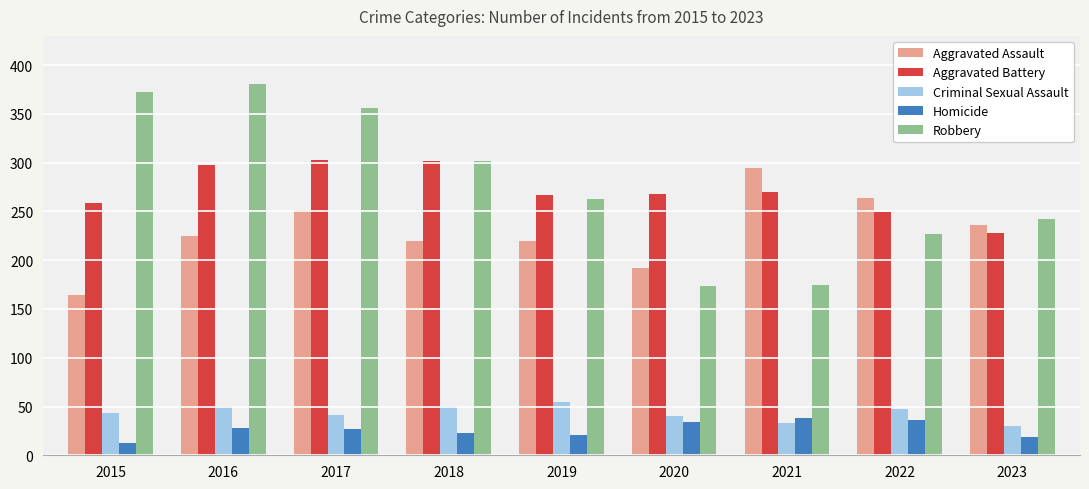

What is the sum of the Robbery values at 2021 and 2016?

556